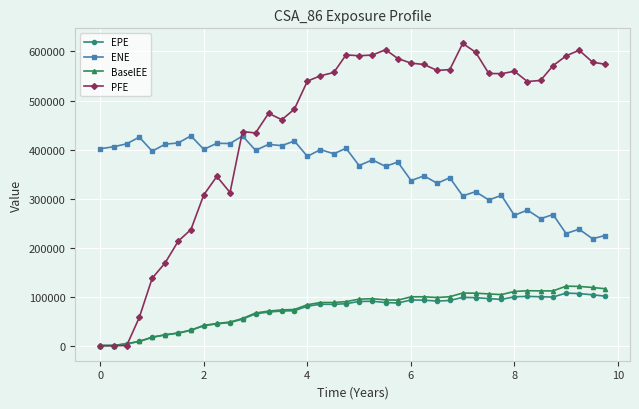

What is the maximum value for EPE?

107122.0